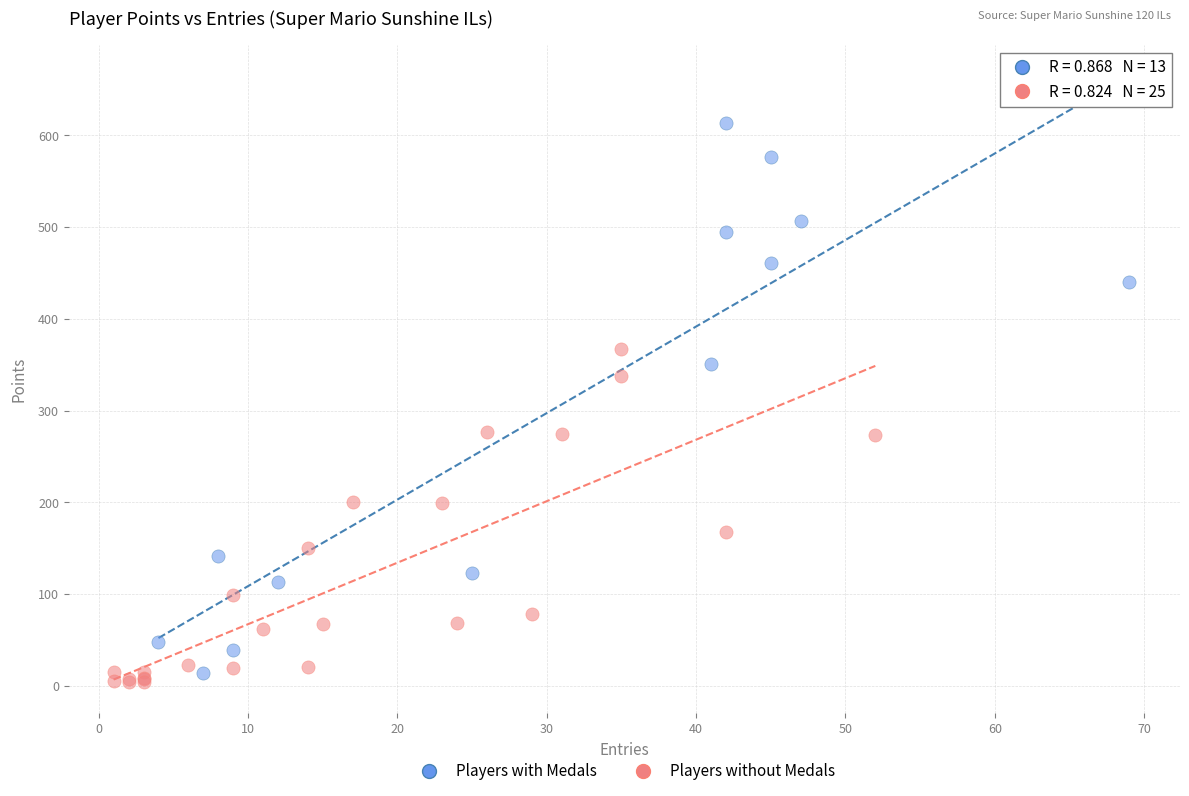

Which series reaches the maximum Y coordinate?

Players with Medals